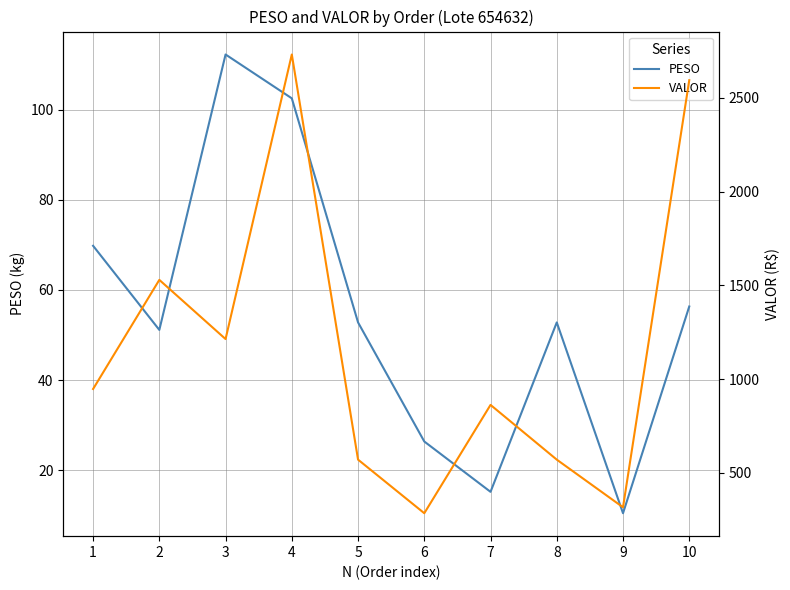

How many lines are shown in the chart?

2